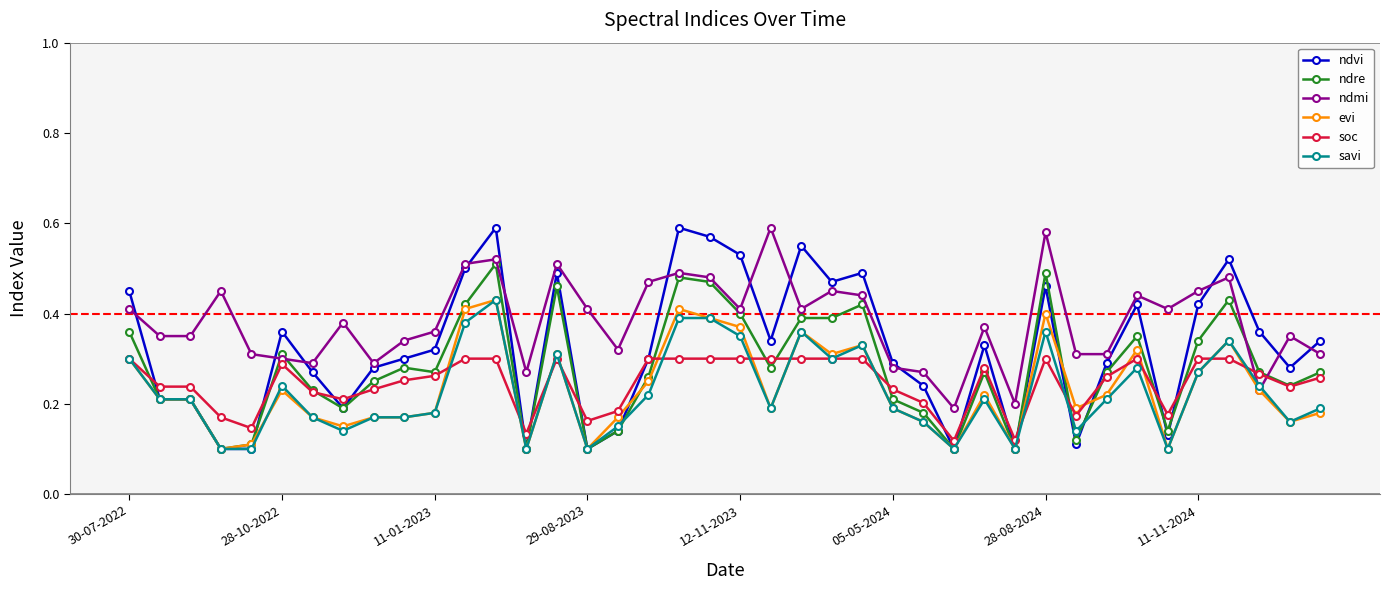

True or false: ndmi has more than 1 interior local peaks.

True